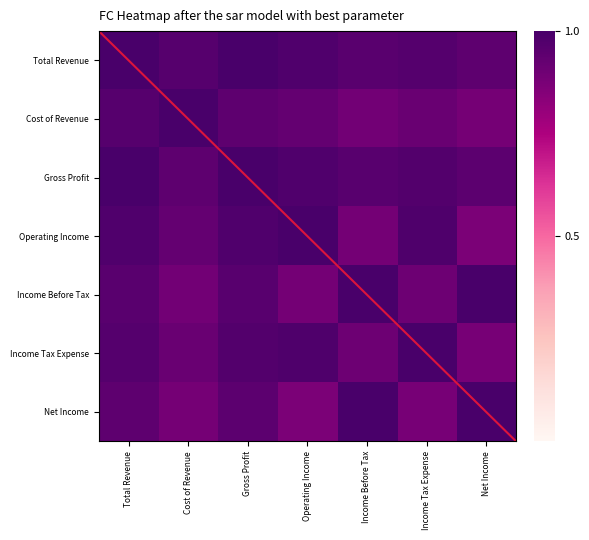

Reading right to left, extract all data points from this chart.

Total Revenue: Net Income=0.9	Income Tax Expense=1.0	Income Before Tax=1.0	Operating Income=1.0	Gross Profit=1.0	Cost of Revenue=1.0	Total Revenue=1.0
Cost of Revenue: Net Income=0.9	Income Tax Expense=0.9	Income Before Tax=0.9	Operating Income=0.9	Gross Profit=0.9	Cost of Revenue=1.0	Total Revenue=1.0
Gross Profit: Net Income=0.9	Income Tax Expense=1.0	Income Before Tax=1.0	Operating Income=1.0	Gross Profit=1.0	Cost of Revenue=0.9	Total Revenue=1.0
Operating Income: Net Income=0.9	Income Tax Expense=1.0	Income Before Tax=0.9	Operating Income=1.0	Gross Profit=1.0	Cost of Revenue=0.9	Total Revenue=1.0
Income Before Tax: Net Income=1.0	Income Tax Expense=0.9	Income Before Tax=1.0	Operating Income=0.9	Gross Profit=1.0	Cost of Revenue=0.9	Total Revenue=1.0
Income Tax Expense: Net Income=0.9	Income Tax Expense=1.0	Income Before Tax=0.9	Operating Income=1.0	Gross Profit=1.0	Cost of Revenue=0.9	Total Revenue=1.0
Net Income: Net Income=1.0	Income Tax Expense=0.9	Income Before Tax=1.0	Operating Income=0.9	Gross Profit=0.9	Cost of Revenue=0.9	Total Revenue=0.9